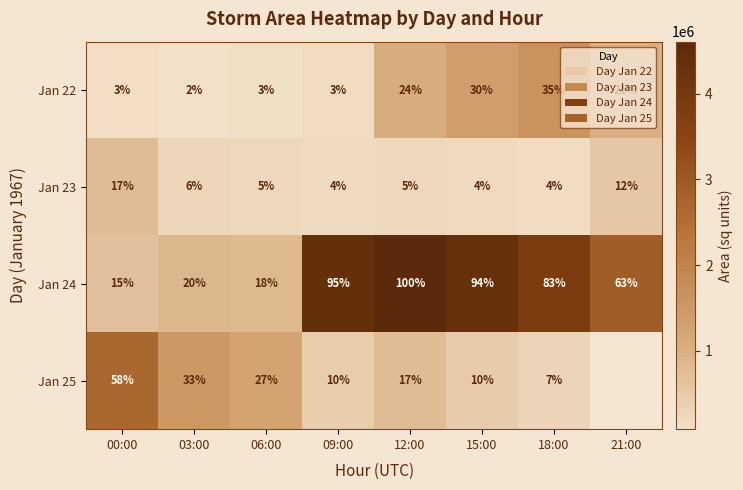

What is the sum of all Jan 24 values?

488